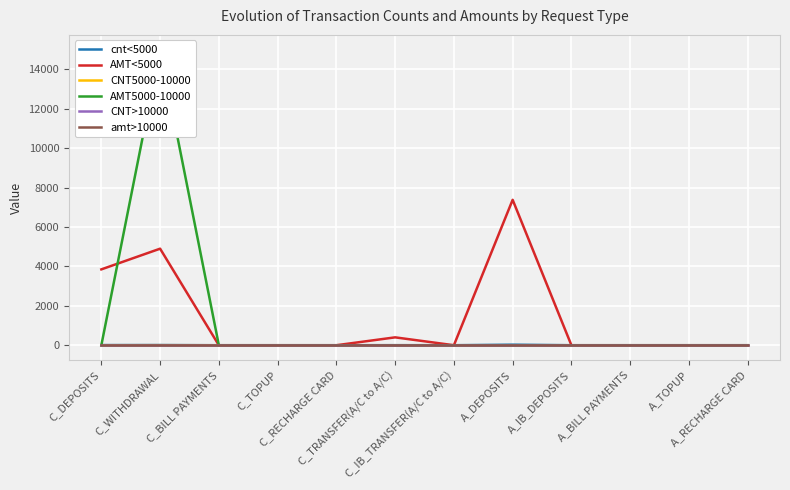

How many times do AMT5000-10000 and cnt<5000 cross each other?

1